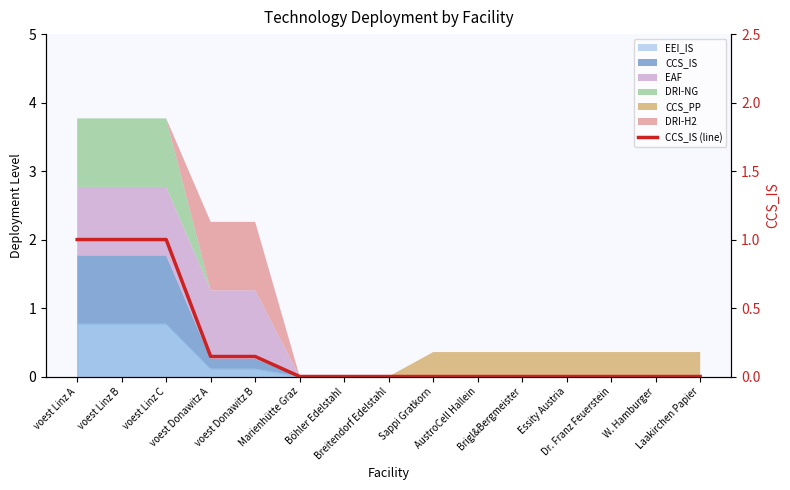

How many positive values are there?

5